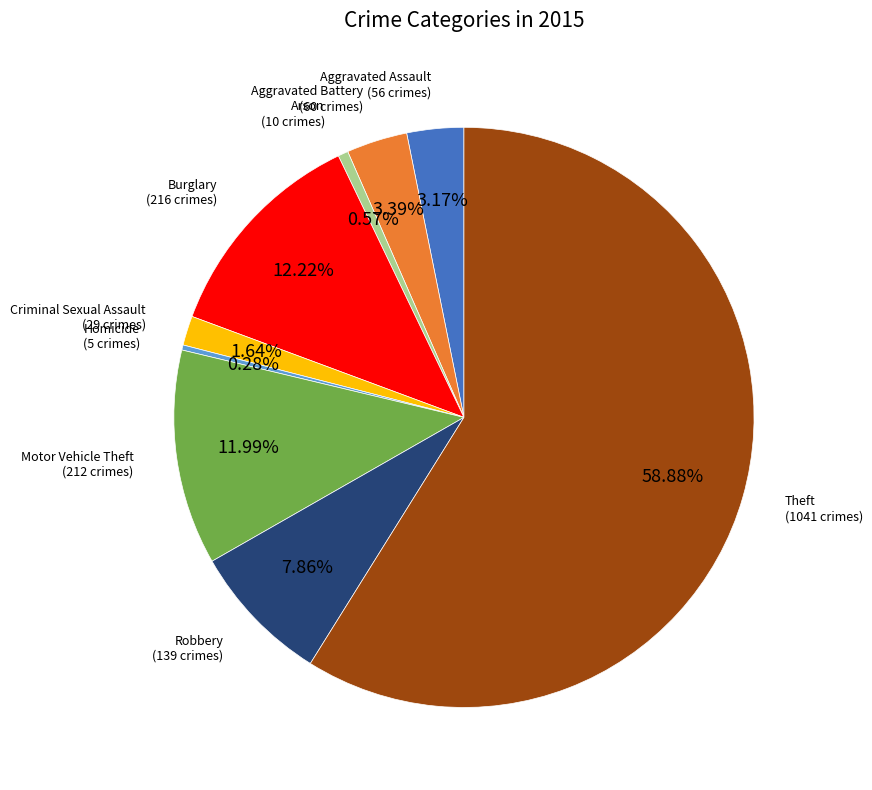

Does Theft represent more than half of the total?

Yes